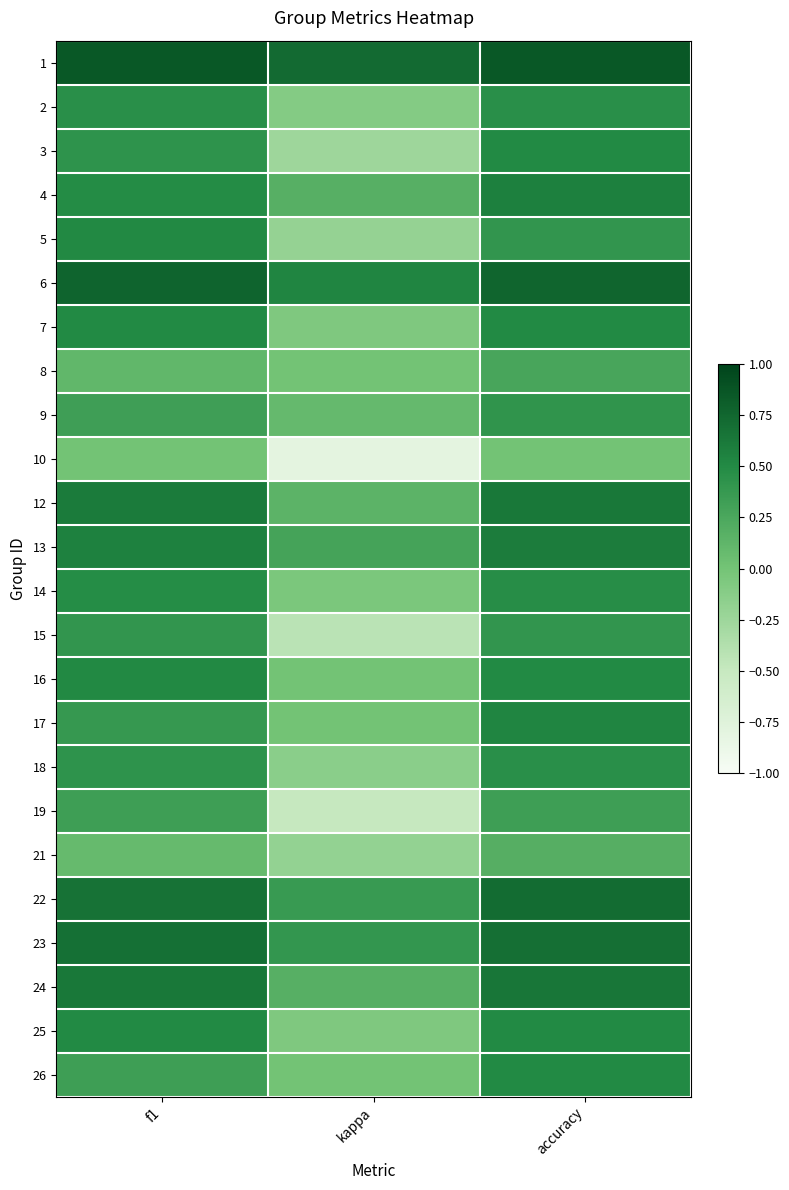

At how many categories does at least one series exceed 0?

3